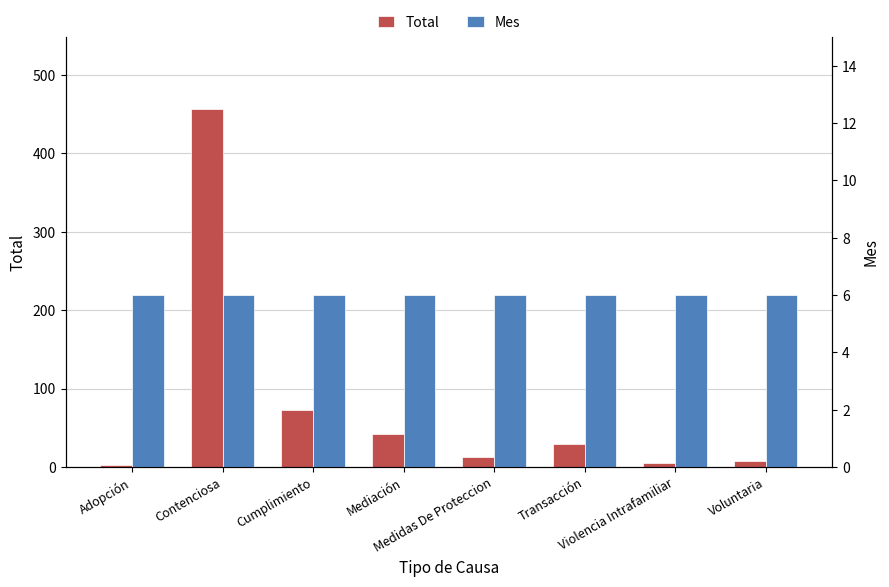

At which category does the chart reach its peak across all series?

Contenciosa